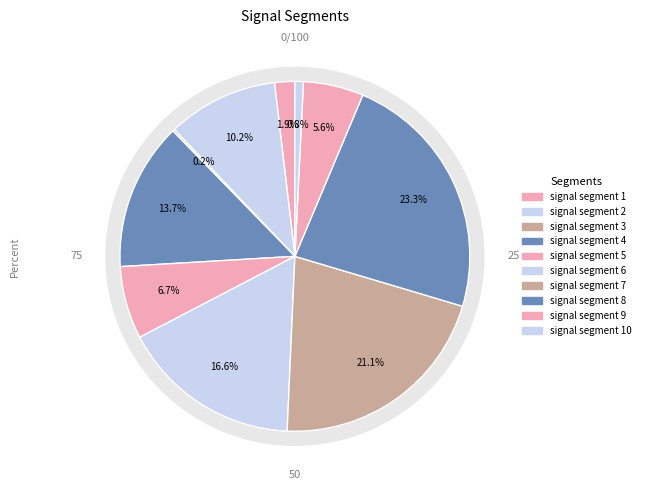

What percentage is the signal segment 8 slice, to the nearest percent?

23%